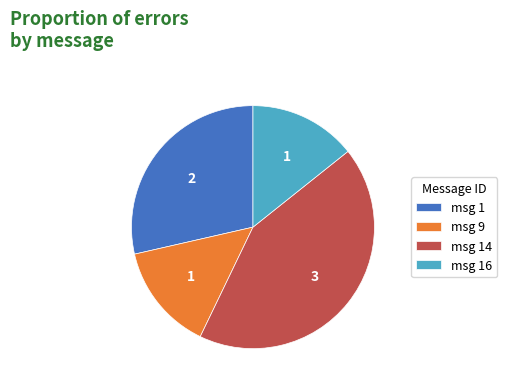

Is there any slice that represents more than half of the pie?

No